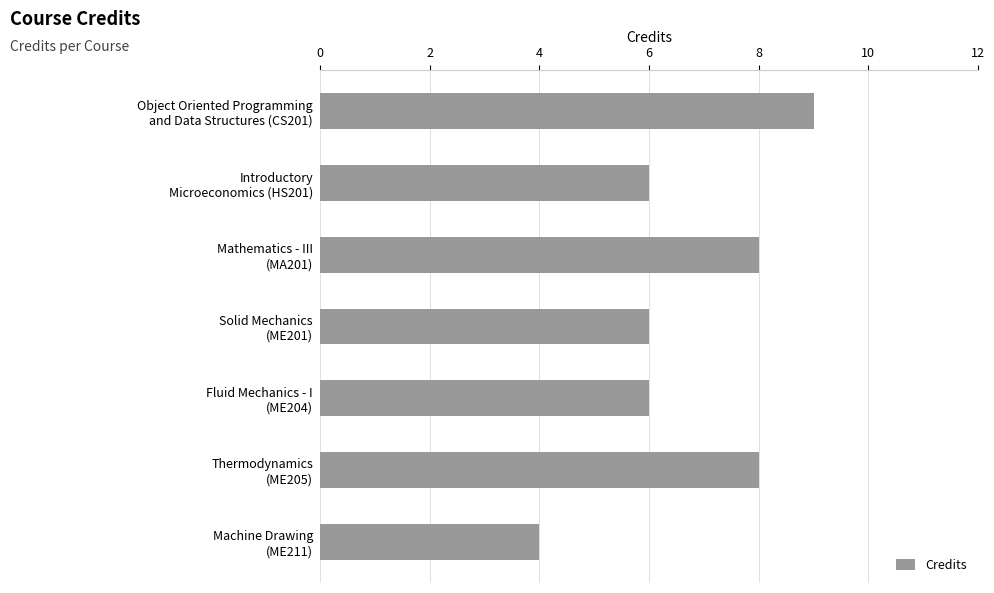

Which label corresponds to the smallest value in the chart?

Machine Drawing
(ME211)